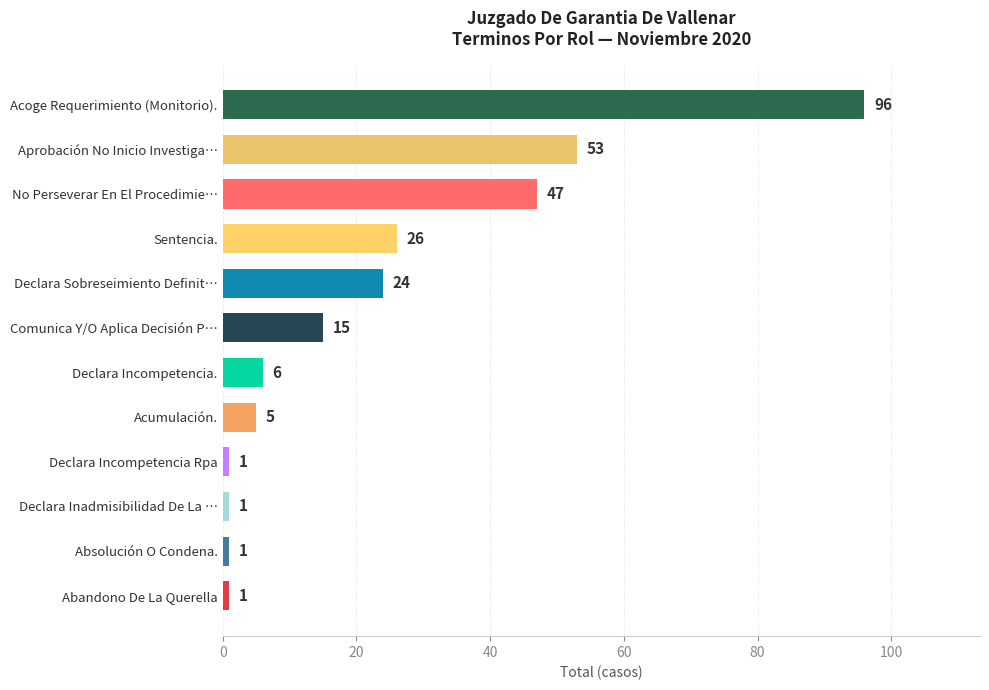

Are the bars grouped side by side (vs. stacked)?

No